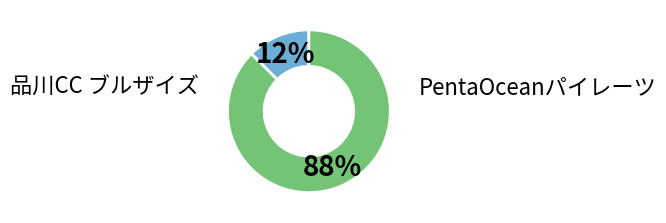

To the nearest percent, what is the average slice percentage?

50%